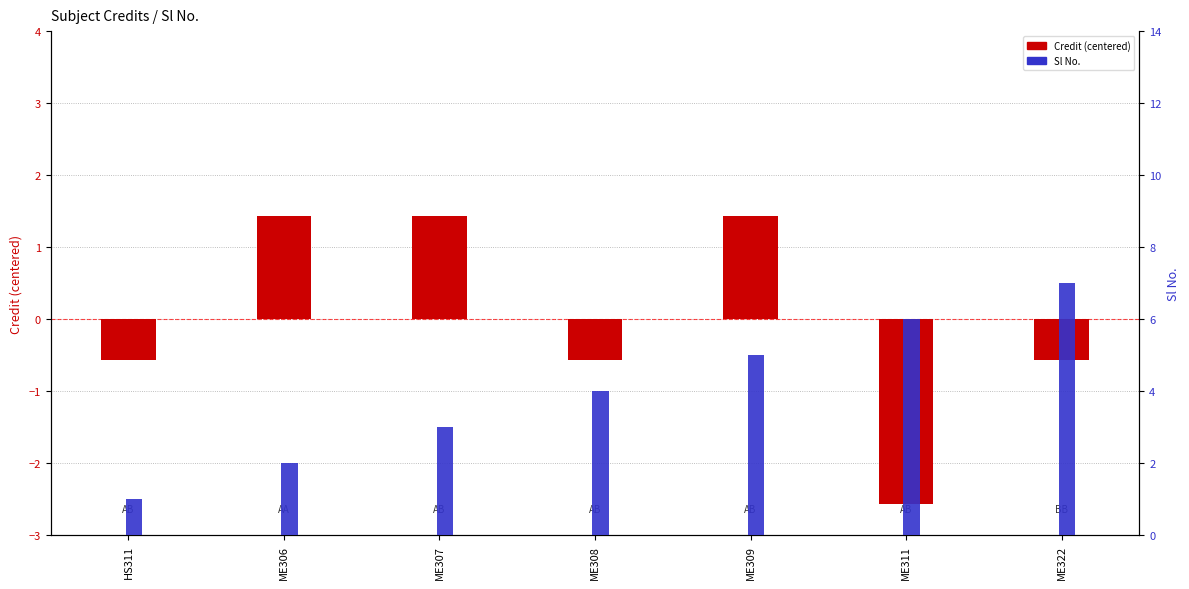

Which category has the lowest value across all series?

ME311